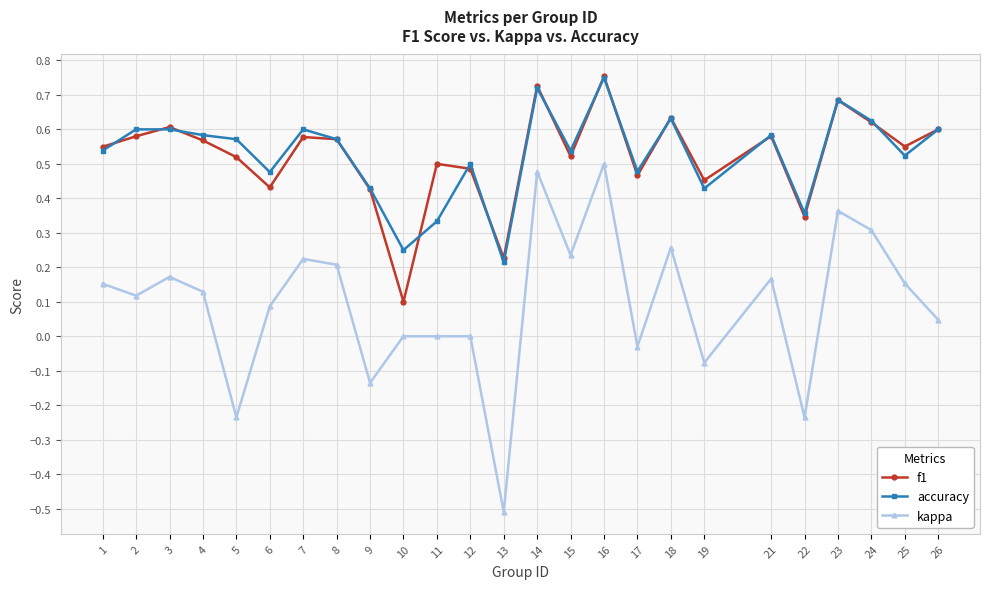

At which label is accuracy closest to 0?

13